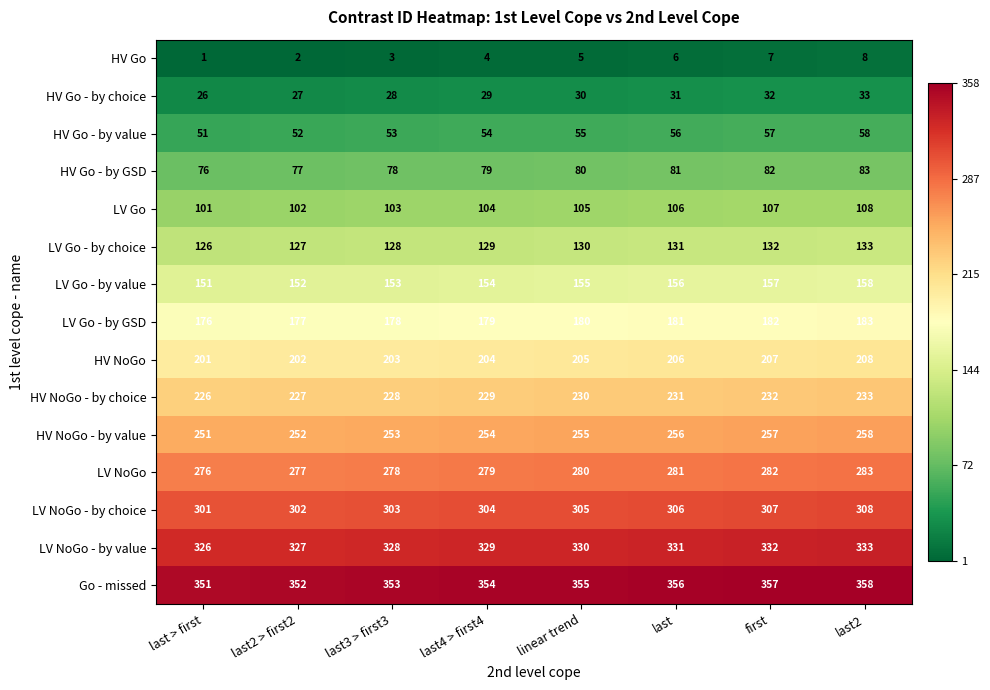

True or false: LV NoGo - by choice has a value of 308 at last2.

True